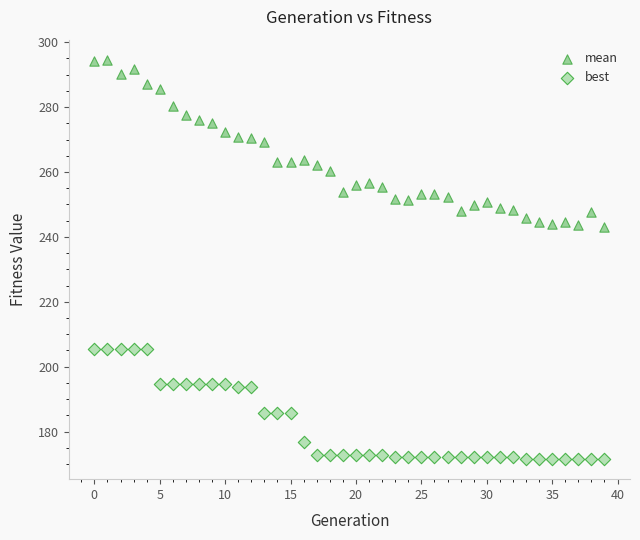

Across all data points, what is the range of Y values (max minus min)?

123.1